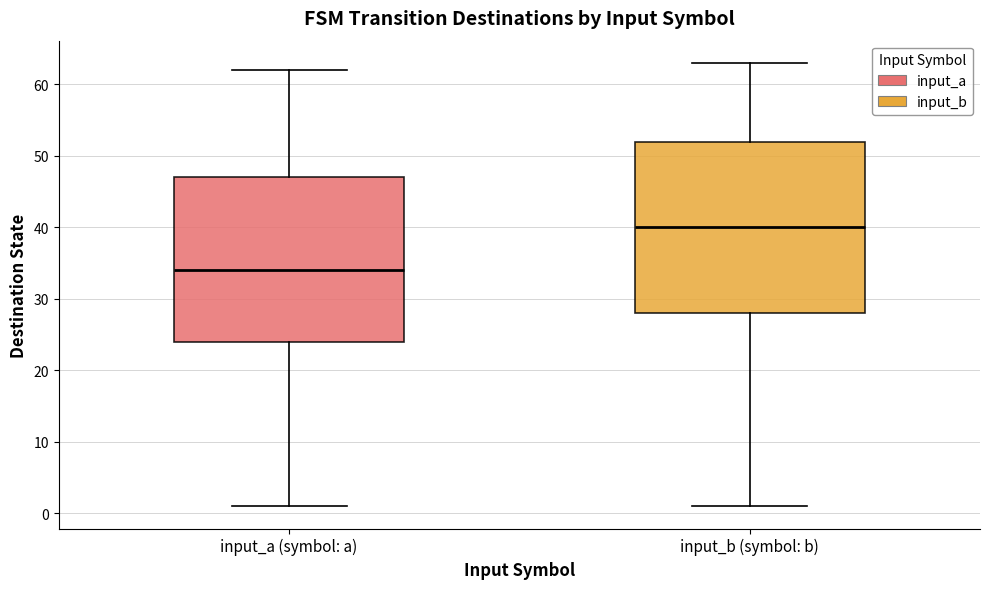

Which box's median line is the lowest?

input_a (symbol: a)